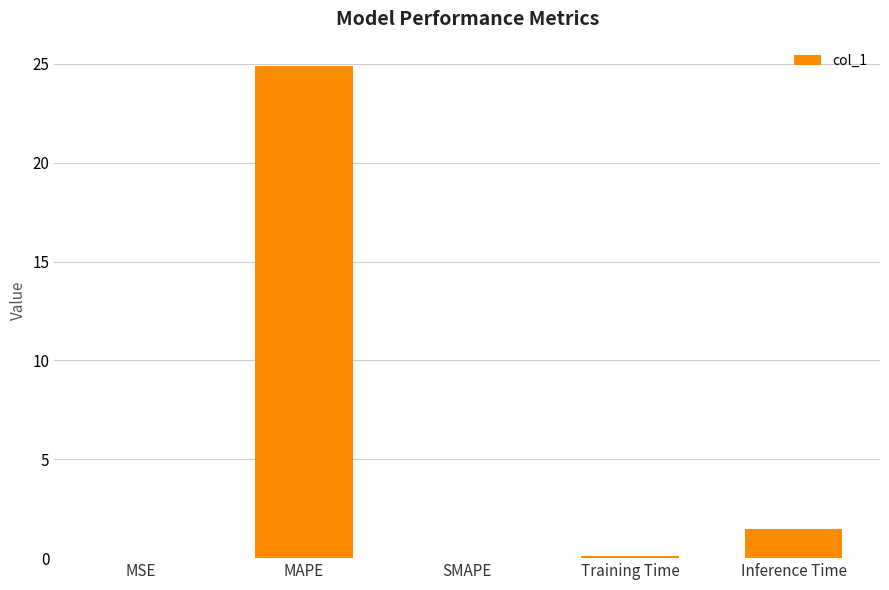

The chart shows a value of 24.9 at MAPE. True or false?

True